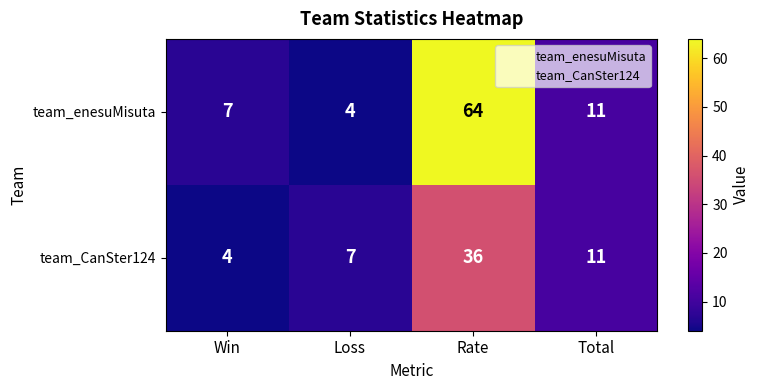

What is the sum of the team_enesuMisuta values at Loss and Total?

15